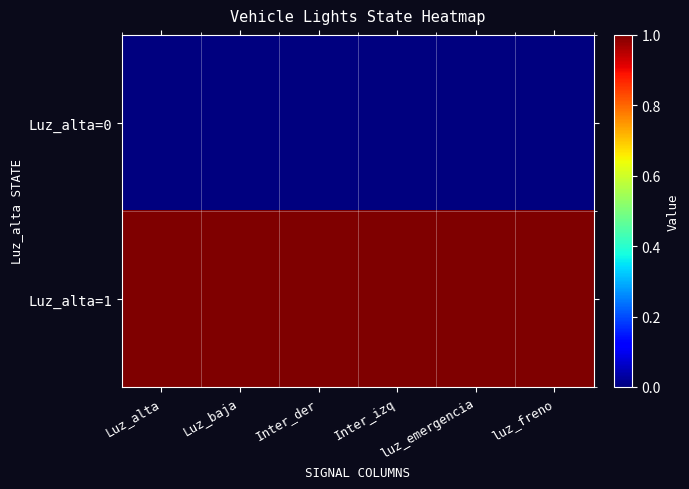

What is the difference between the highest and lowest values at Inter_izq?

1